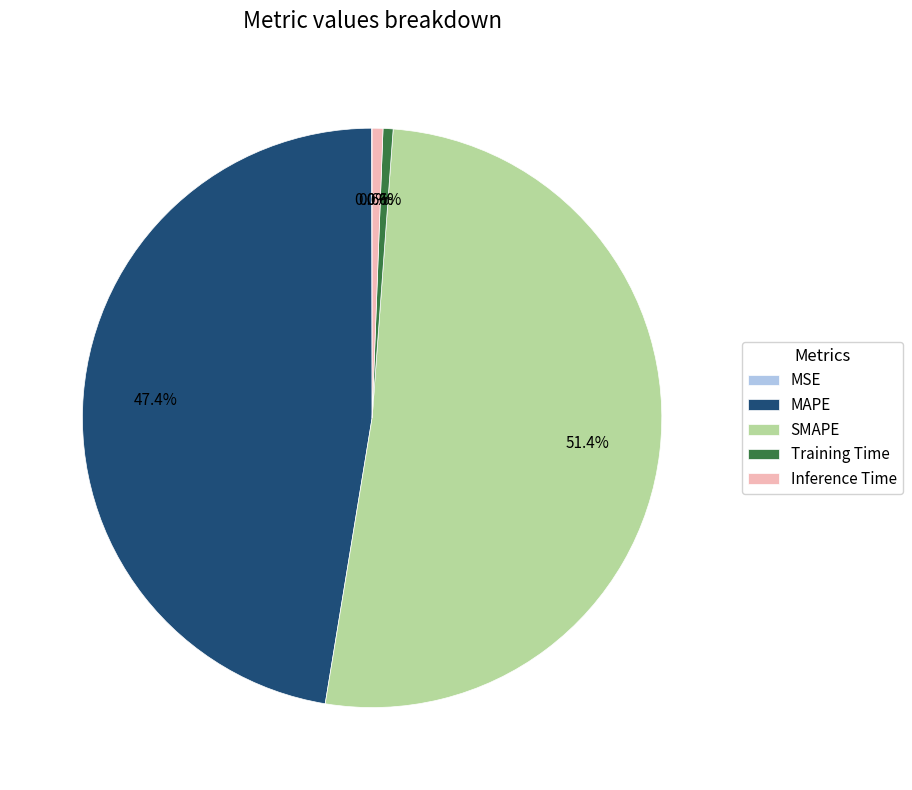

Is there a majority slice in this chart?

Yes